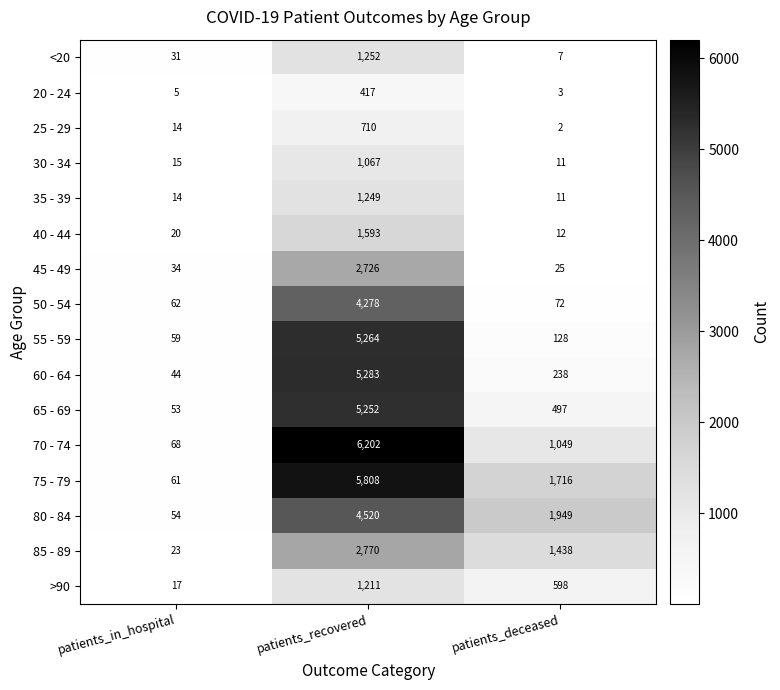

Rank the series at patients_recovered from lowest to highest value.

20 - 24, 25 - 29, 30 - 34, >90, 35 - 39, <20, 40 - 44, 45 - 49, 85 - 89, 50 - 54, 80 - 84, 65 - 69, 55 - 59, 60 - 64, 75 - 79, 70 - 74